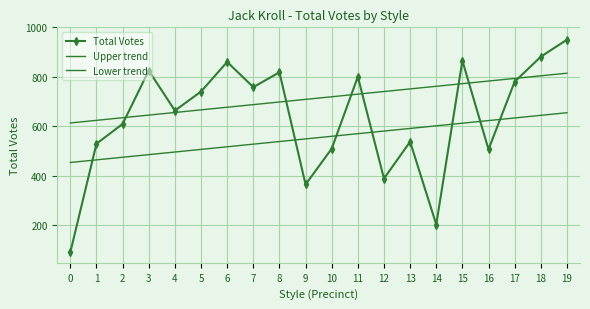

True or false: Lower trend has a value of 303.9 at 9.

False